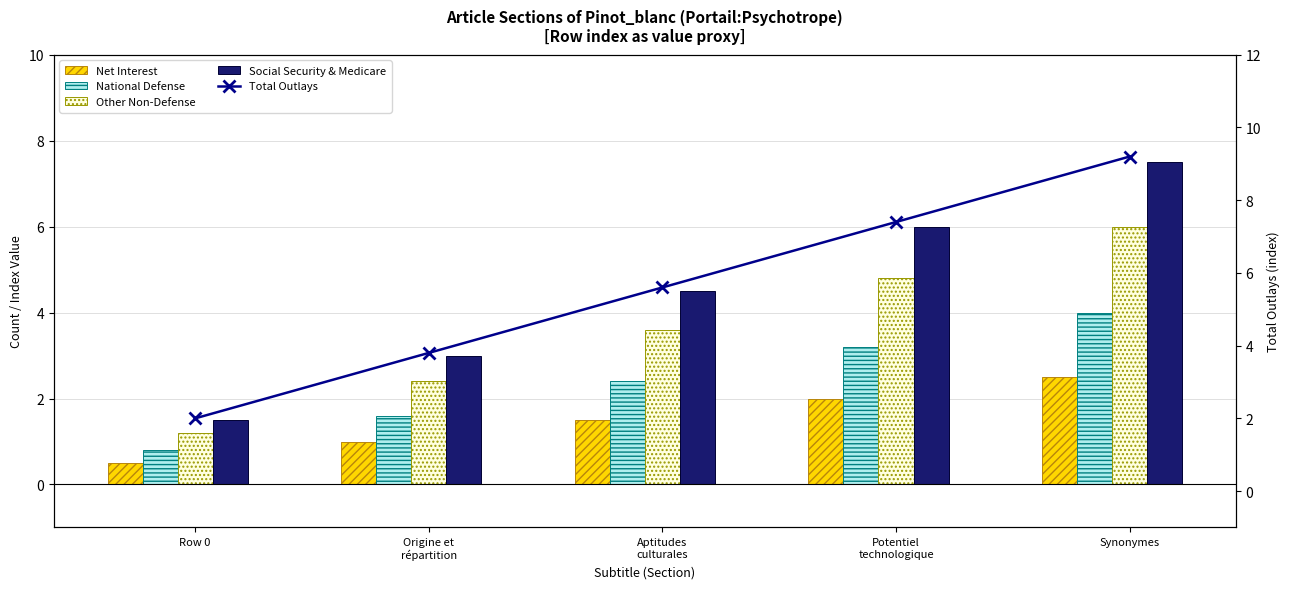

Which label corresponds to the smallest value in the chart?

Row 0